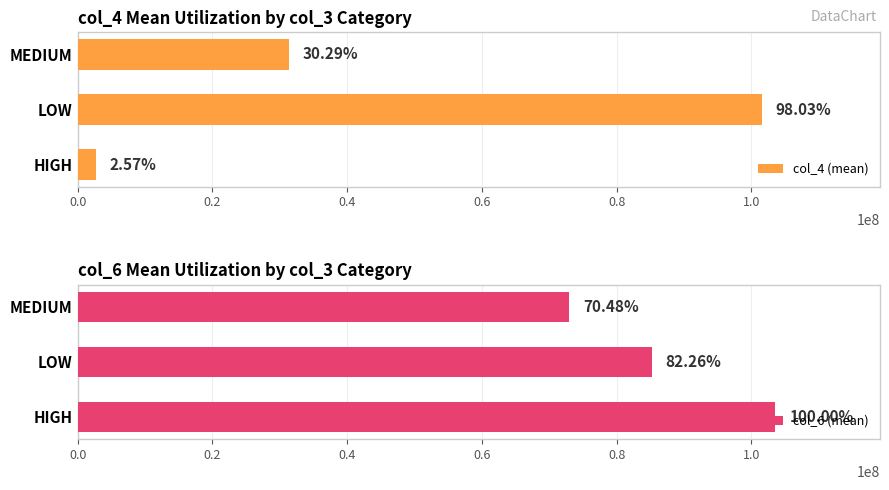

Is the value of col_4 (mean) at MEDIUM greater than the value of col_6 (mean) at HIGH?

No